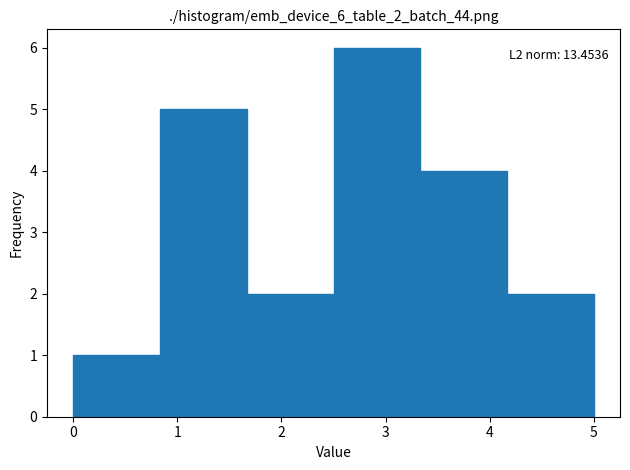

Over which range of the x-axis is the bar tallest?

2.5 to 3.3